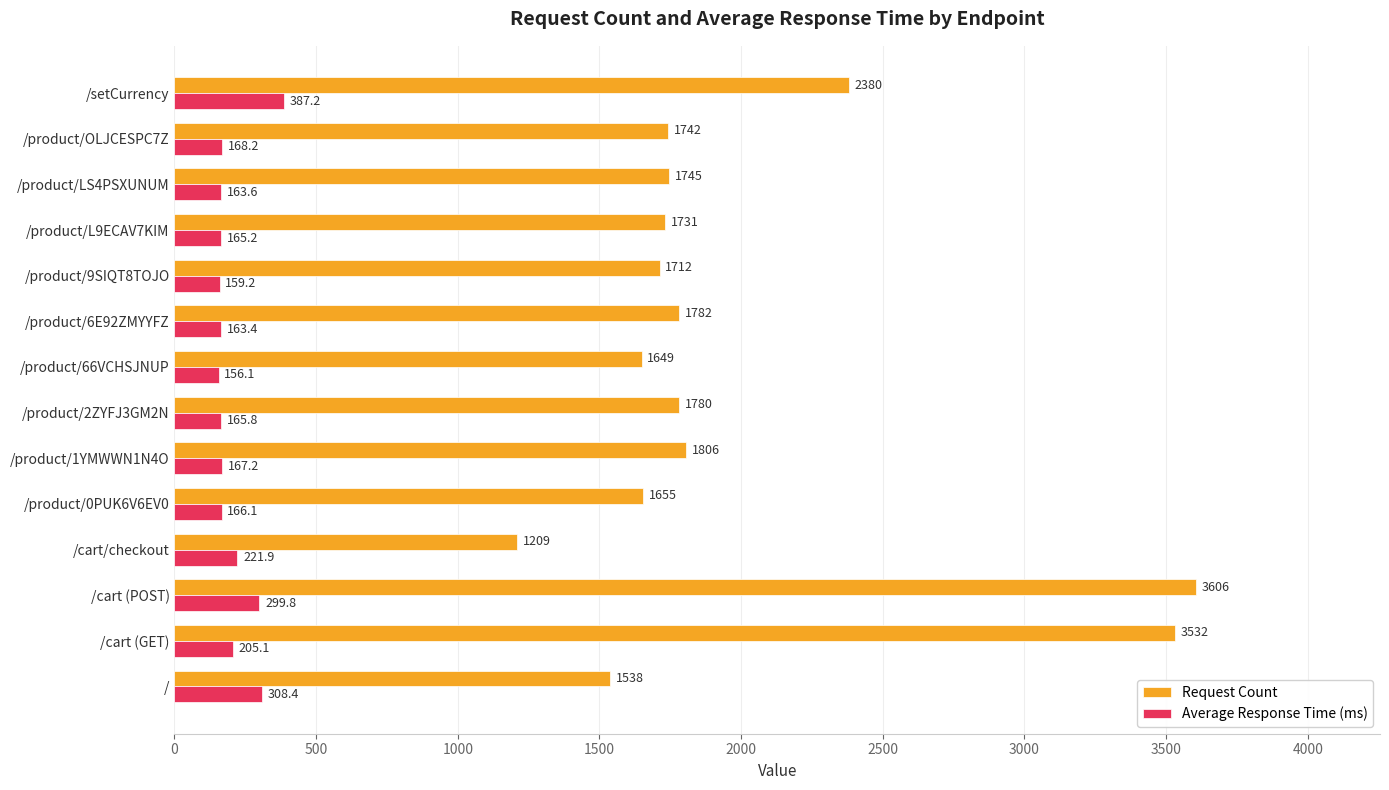

At which category is the sum across all series the highest?

/cart (POST)